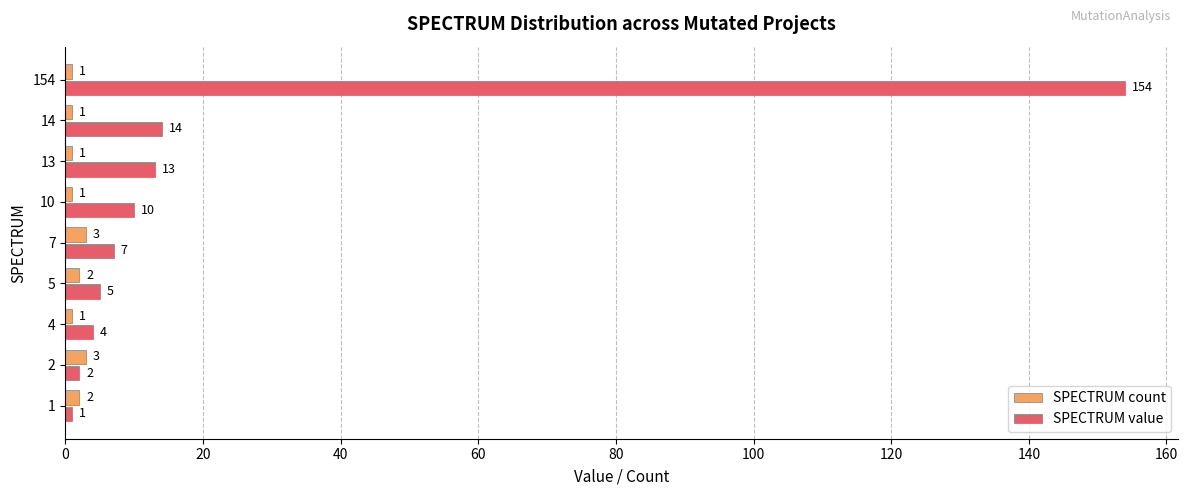

What is the sum of the SPECTRUM count values at 5 and 14?

3